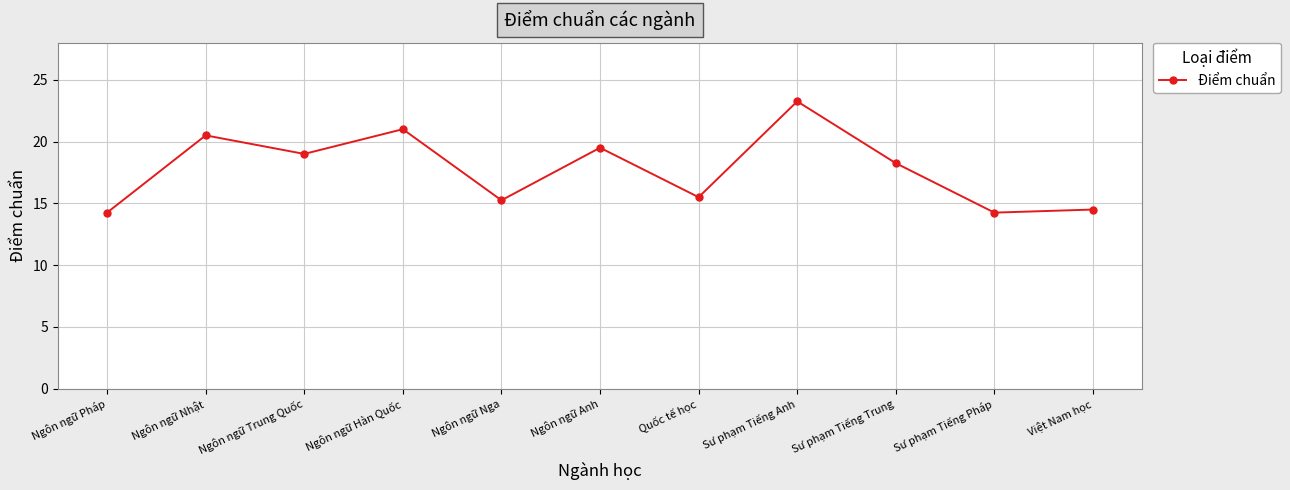

What is the difference between the second highest and minimum values?

6.8